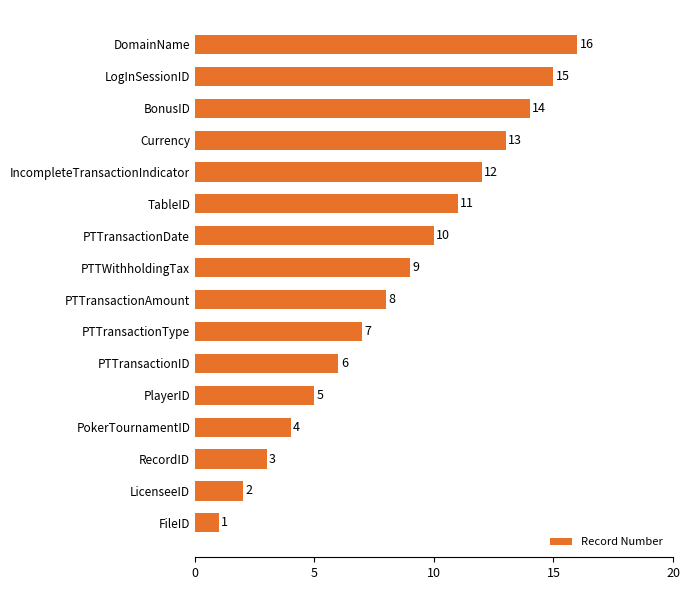

Which label corresponds to the largest value in the chart?

DomainName